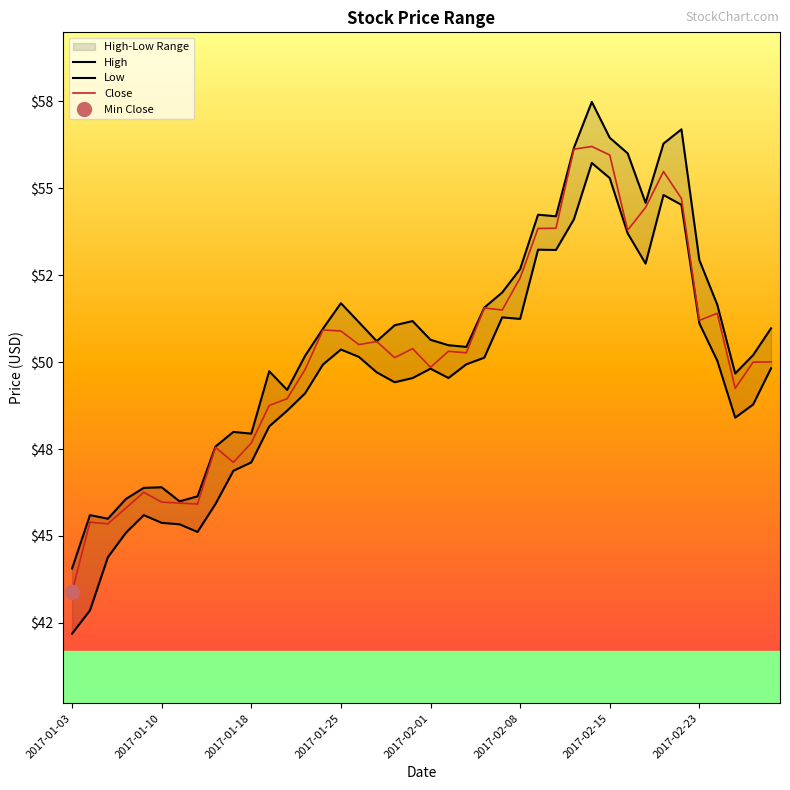

Count the number of categories in the chart.

40